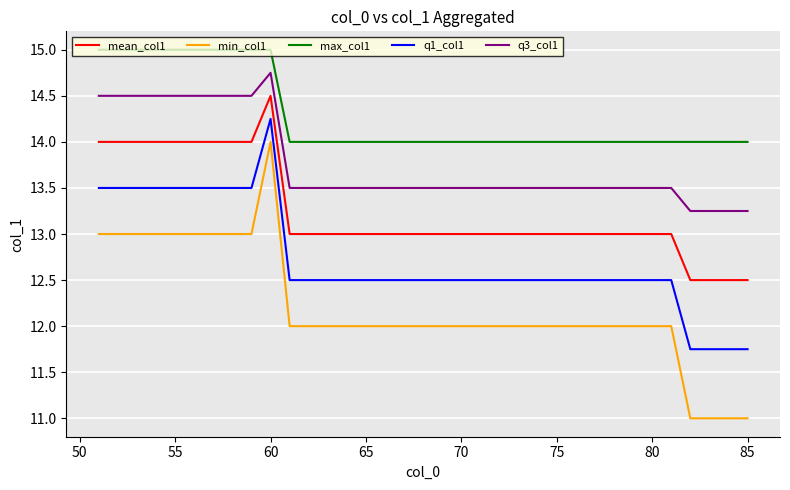

How many lines are shown in the chart?

5